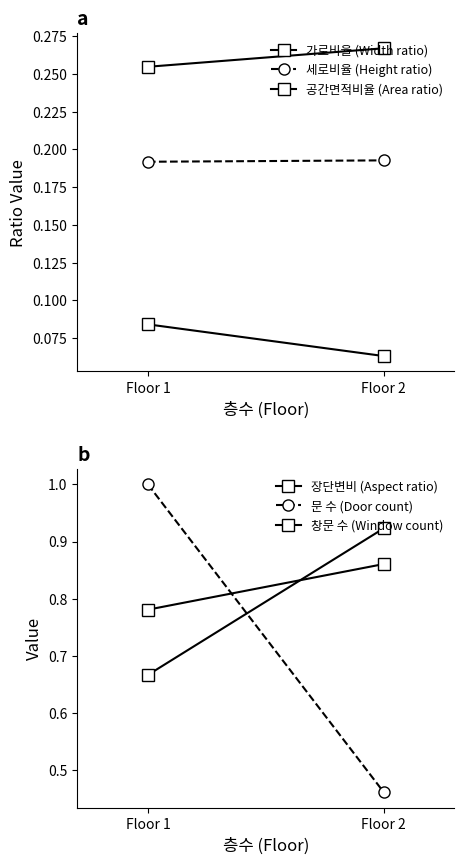

Is the value of 문 수 (Door count) at Floor 1 greater than the value of 세로비율 (Height ratio) at Floor 2?

Yes